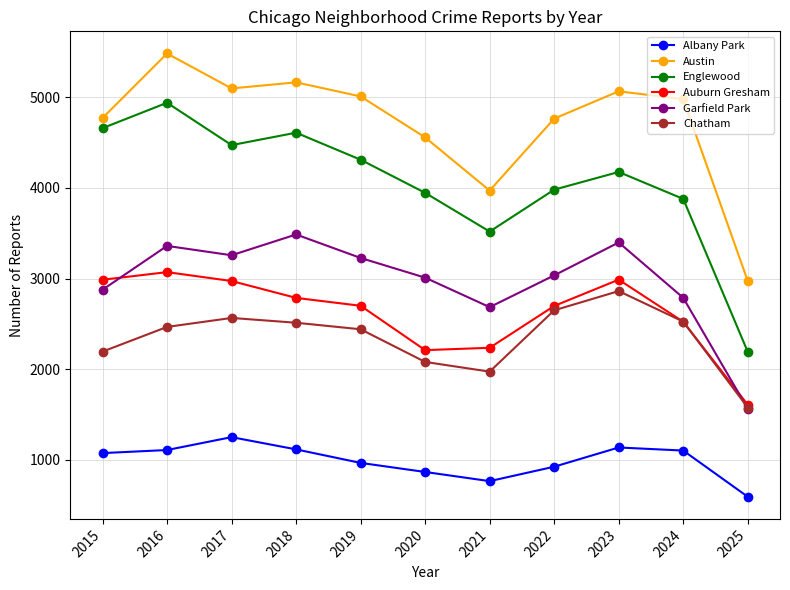

In Auburn Gresham, how many points are lower than both neighbors (excluding endpoints)?

1